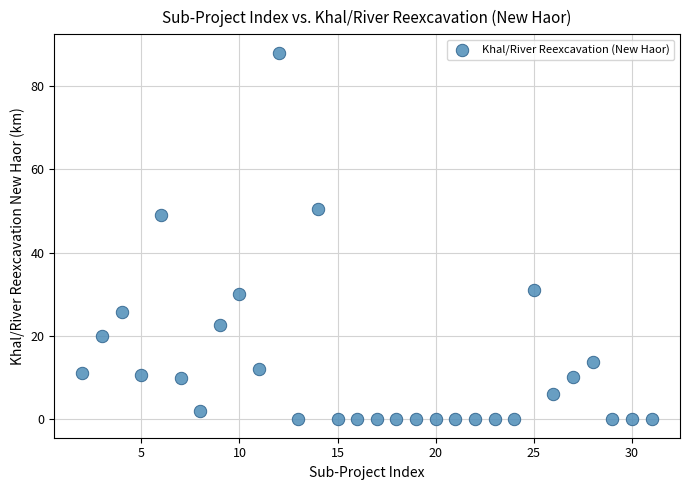

What is the range of Y values (max minus min)?

88.0